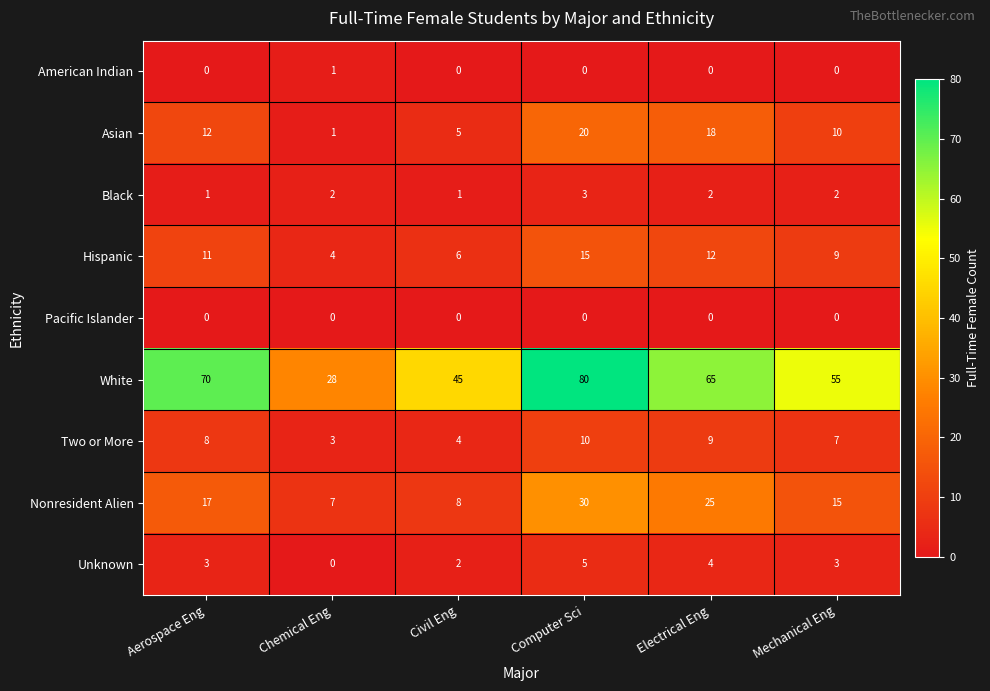

What is the greatest value displayed?

80